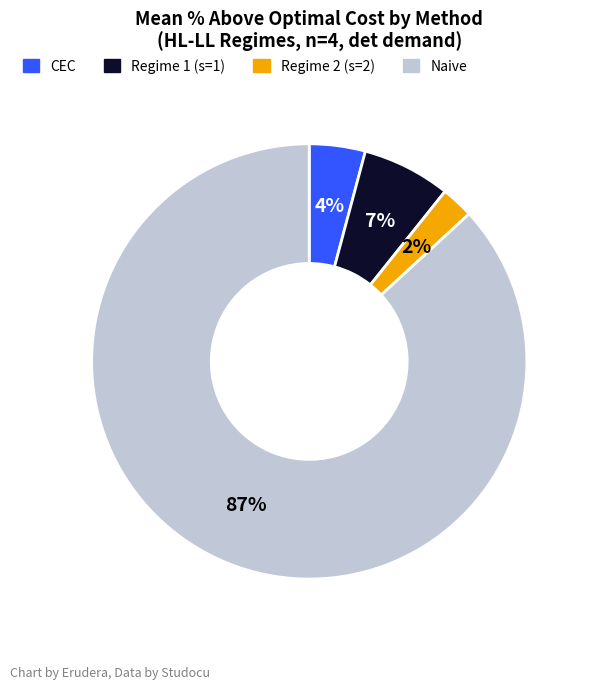

Which slice represents more than half of the pie?

Naive